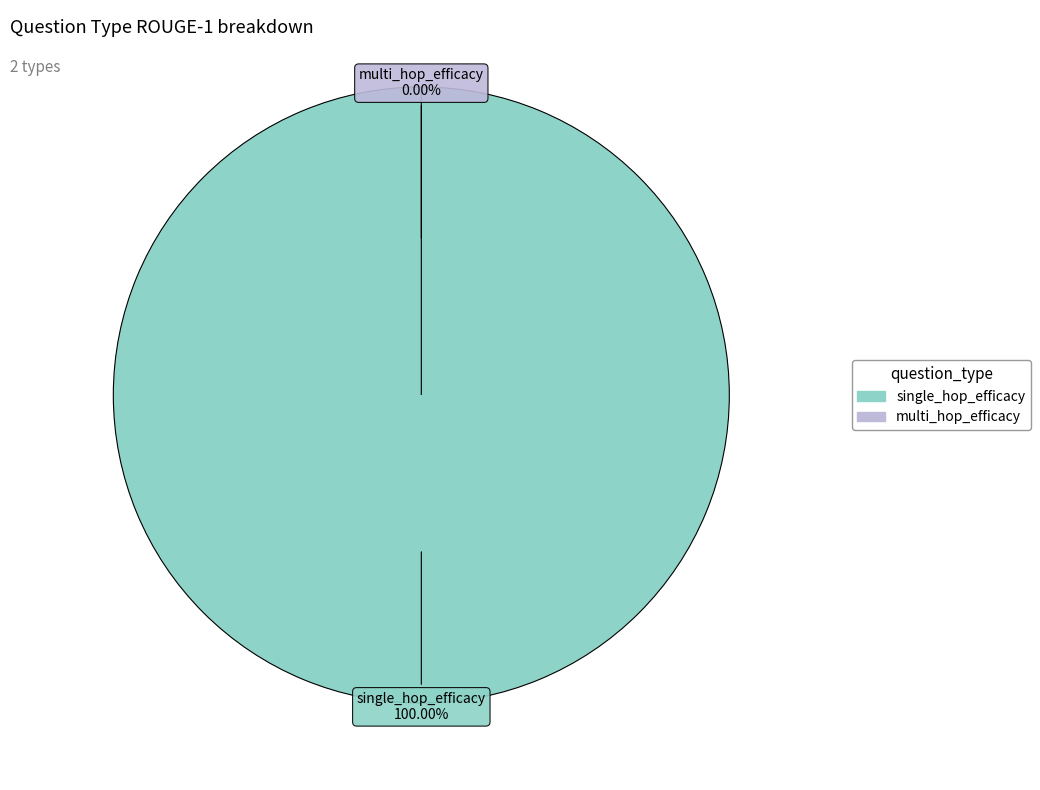

Is there a majority slice in this chart?

Yes